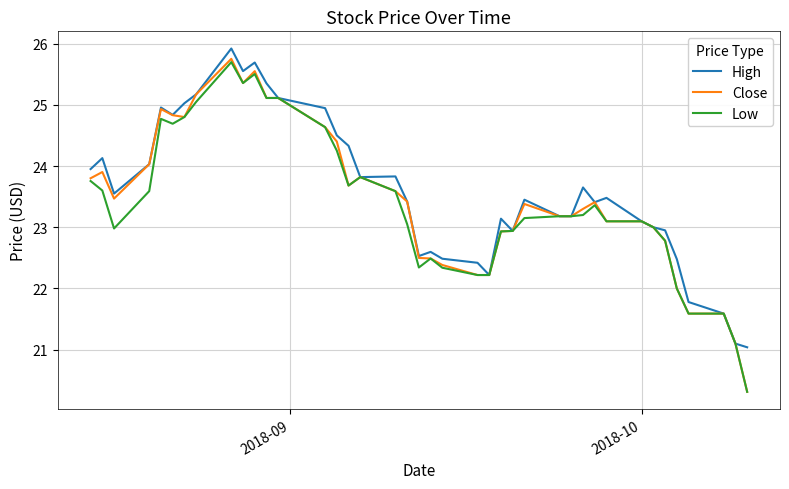

What is the highest value of the Low series?

25.7